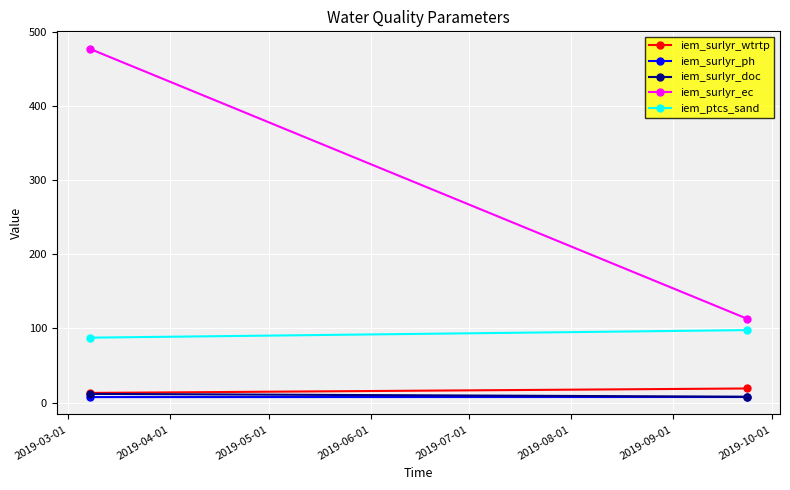

What is the greatest value displayed?

477.0